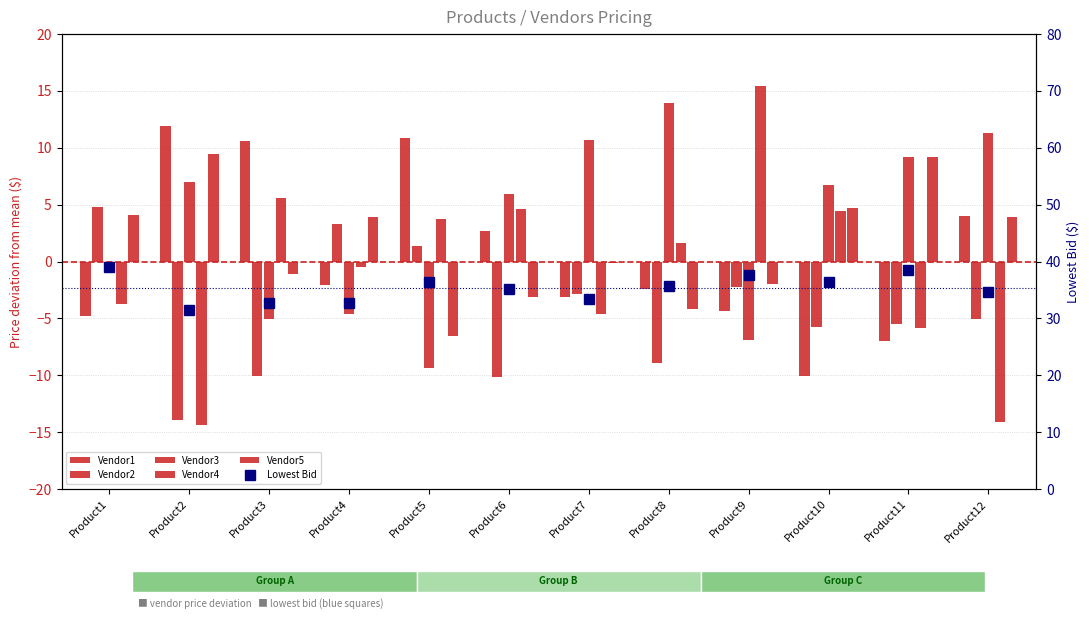

True or false: Vendor5 has a value of -6.6 at Product5.

True